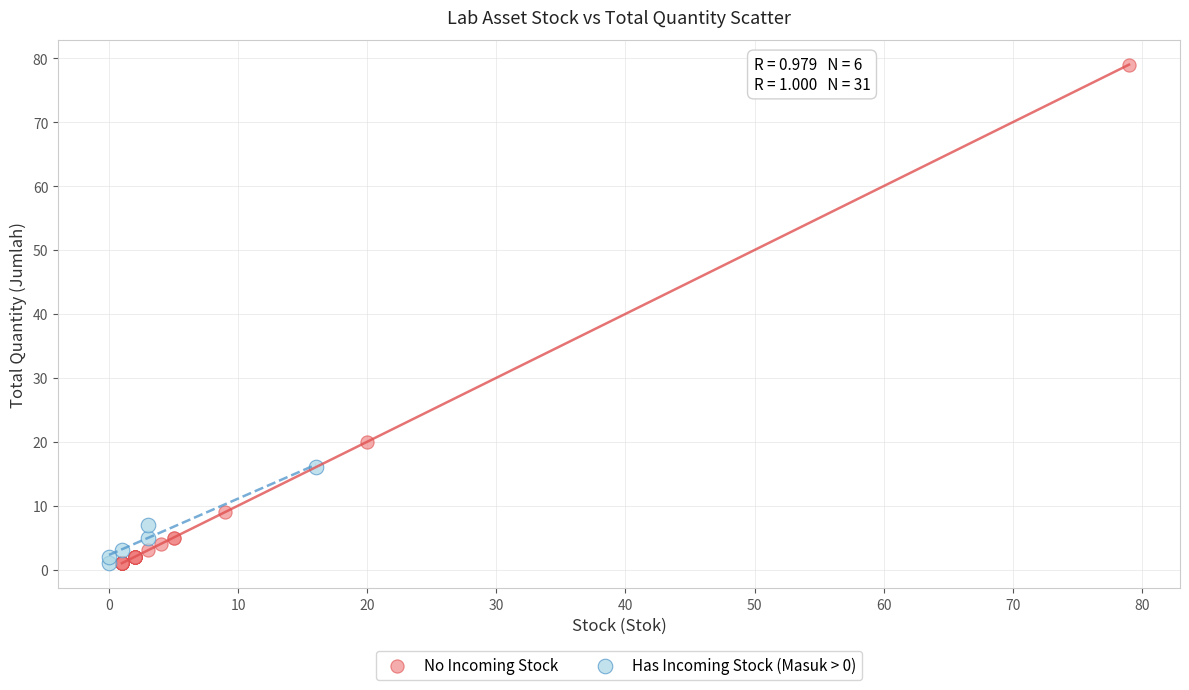

Which series has the largest Y range (max minus min)?

No Incoming Stock